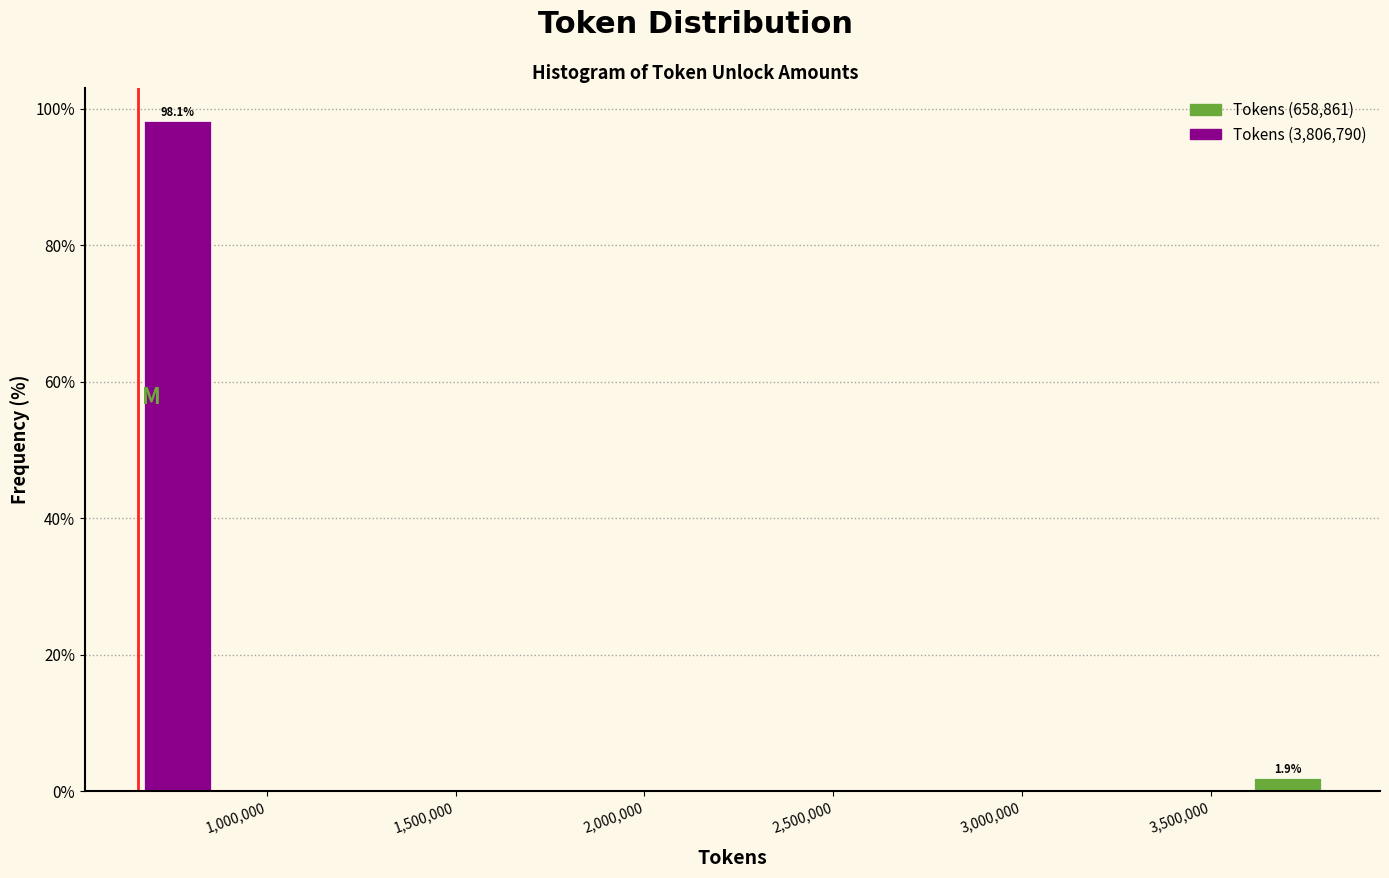

Over which range of the x-axis is the bar tallest?

650000 to 850000